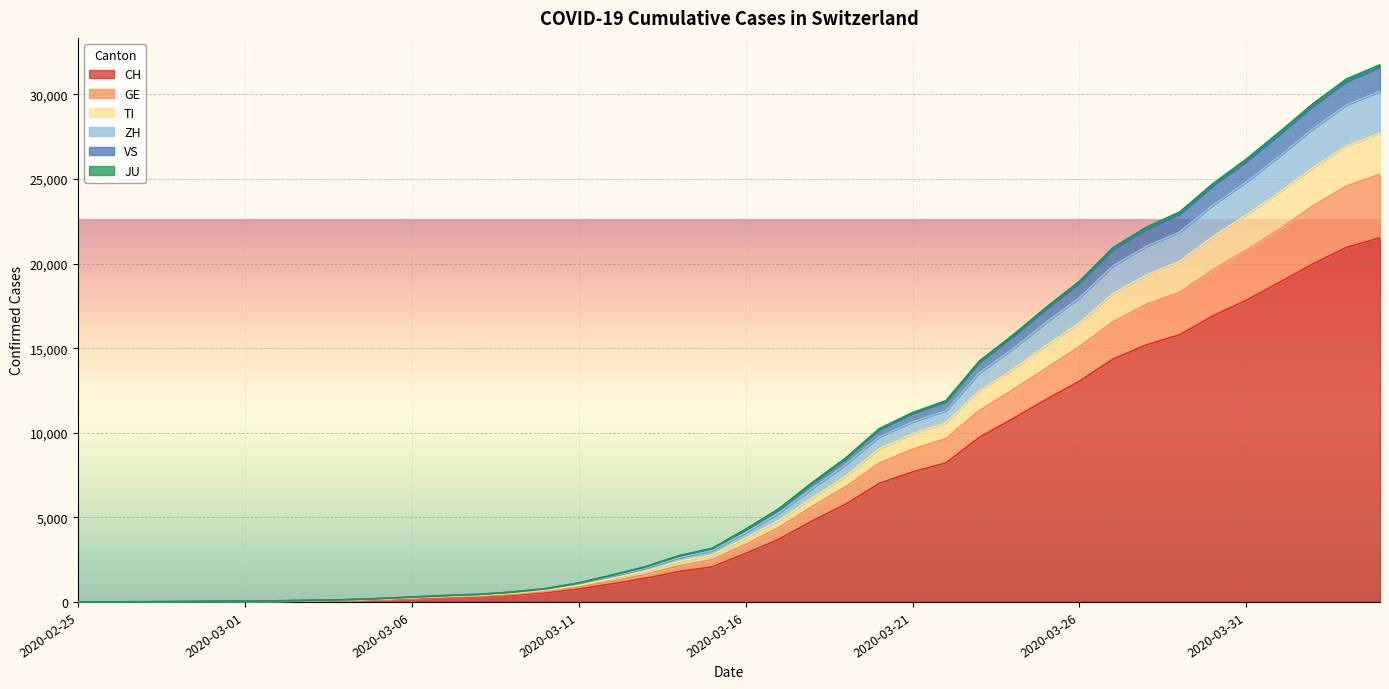

At which label does ZH reach its peak?

2020-04-04